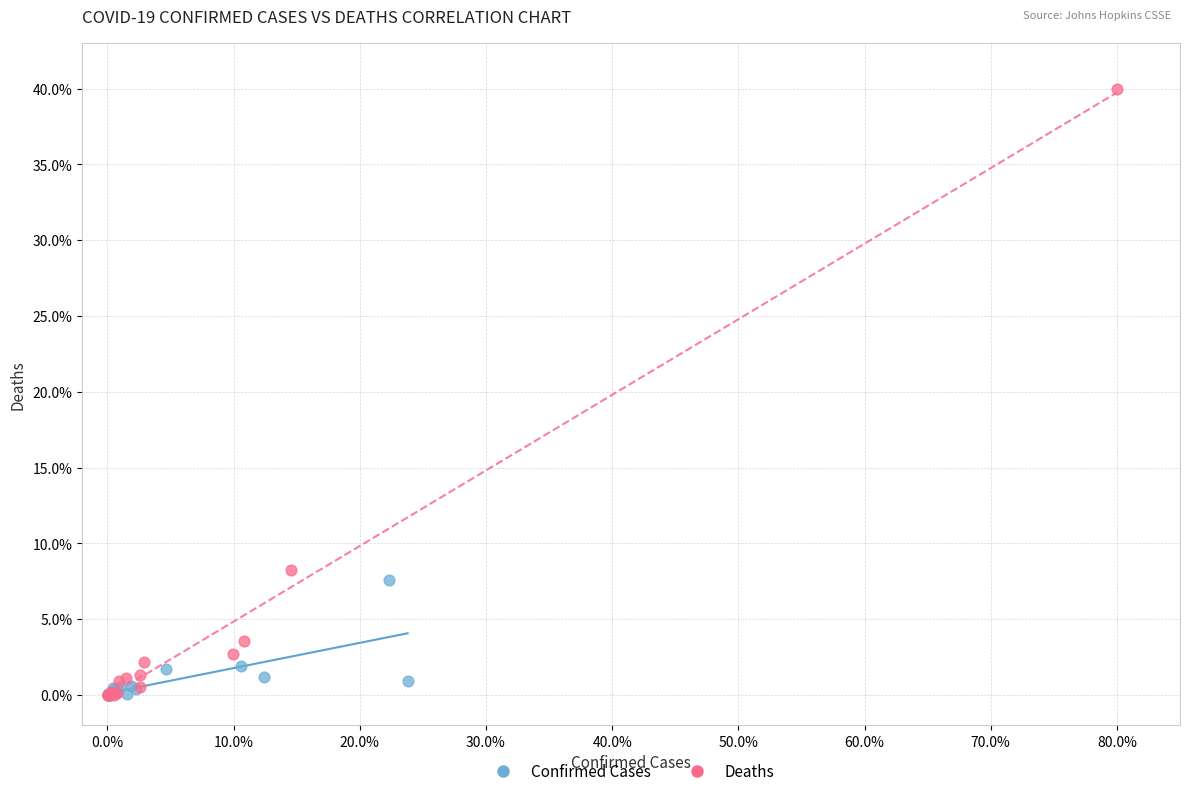

Which series contains the highest Y value?

Deaths